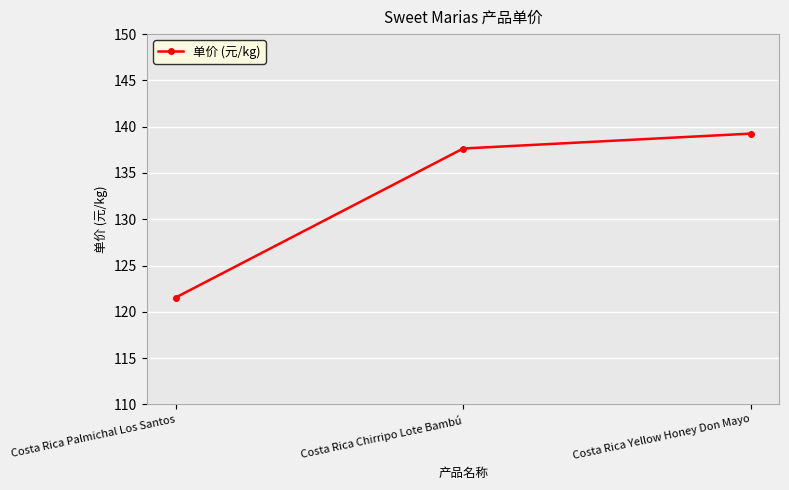

At which category does the chart reach its minimum across all series?

Costa Rica Palmichal Los Santos